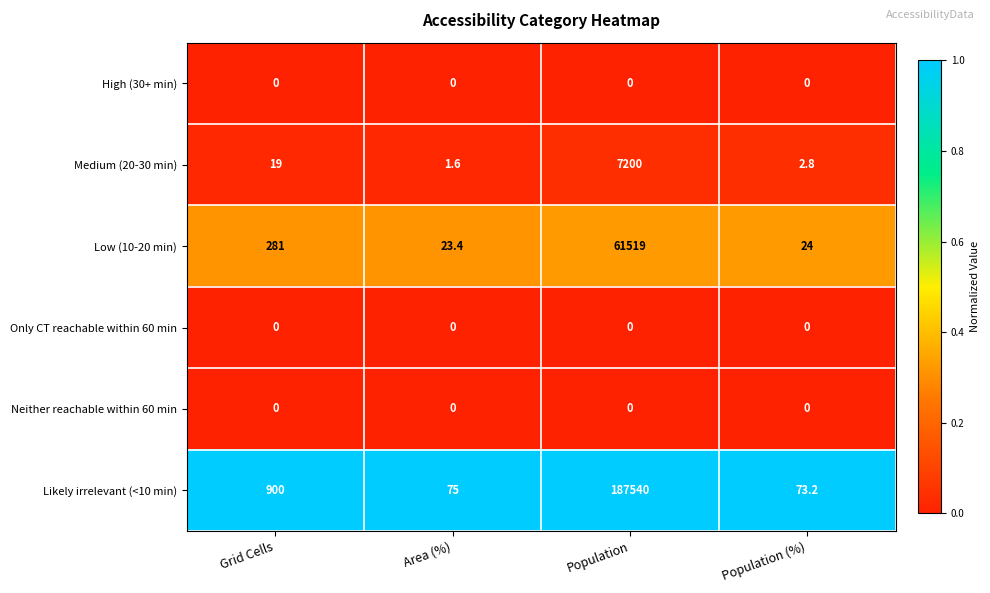

At how many categories does at least one series exceed 0?

4